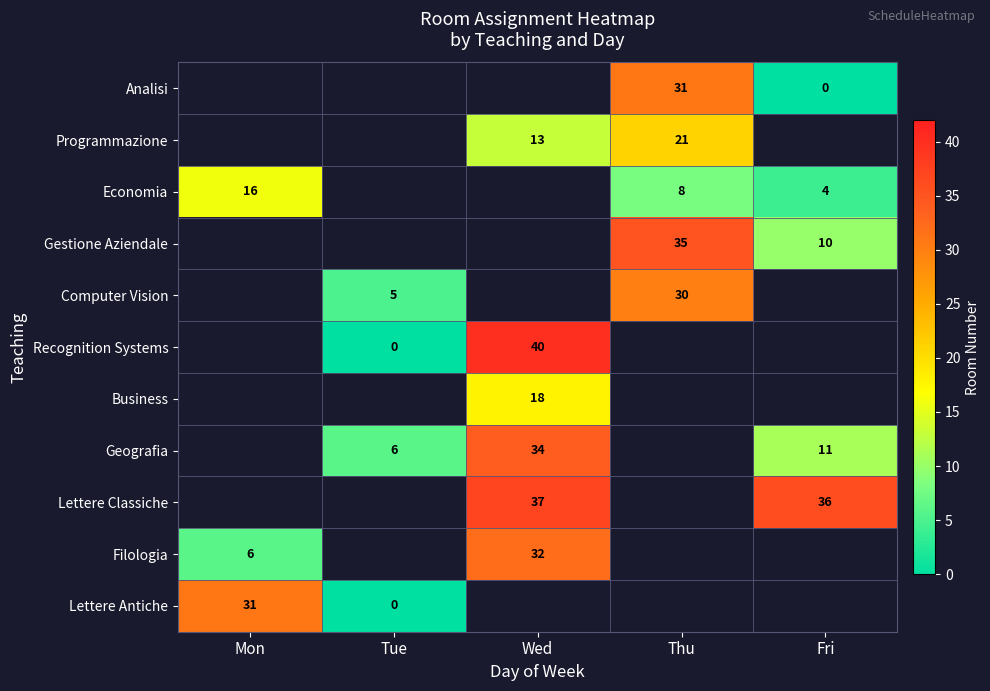

The Gestione Aziendale series shows 14.1 at Fri. True or false?

False